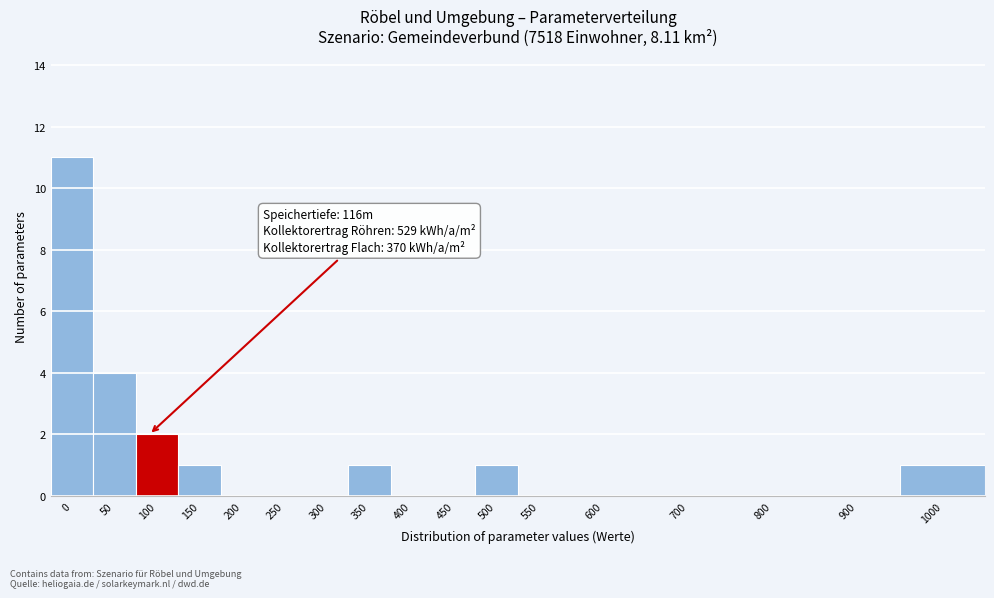

Reading left to right, transcribe all the data shown in this chart.

0=11	50=4	100=2	150=1	200=0	250=0	300=0	350=1	400=0	450=0	500=1	550=0	600=0	700=0	800=0	900=0	1000=1